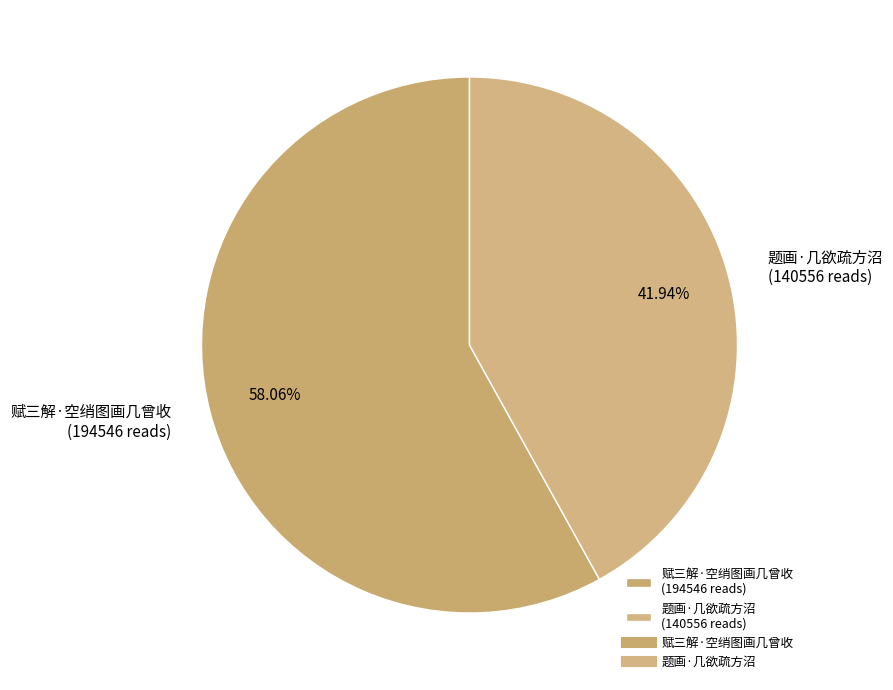

Approximately how many times larger is the value at 题画·几欲疏方沼 compared to 赋三解·空绡图画几曾收?

0.7